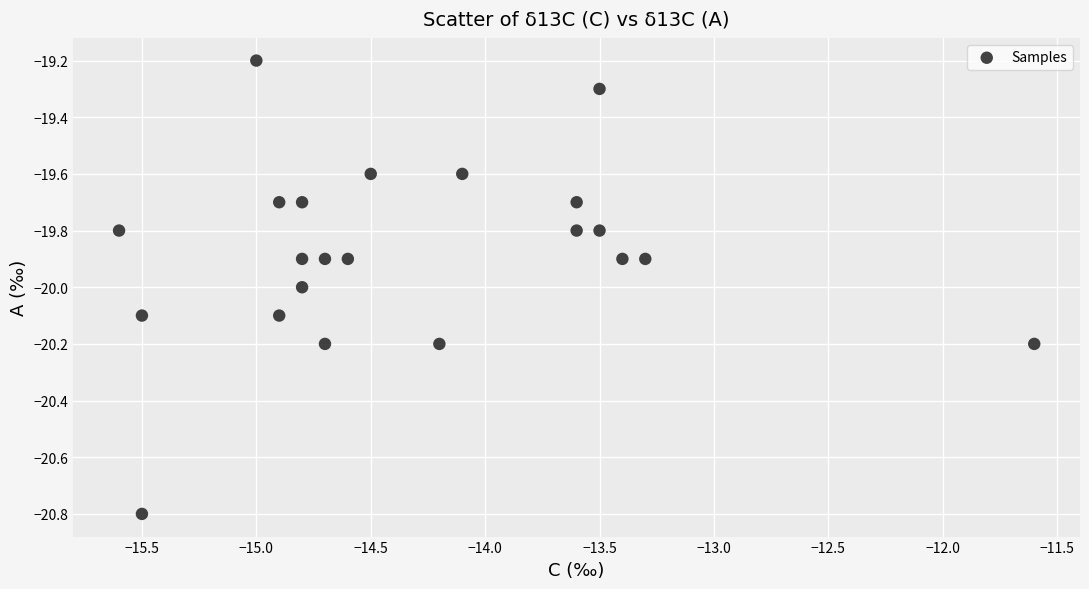

What is the range of Y values (max minus min)?

1.6